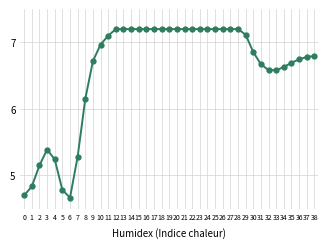

Is it true that the value at 38 is 6.8?

True